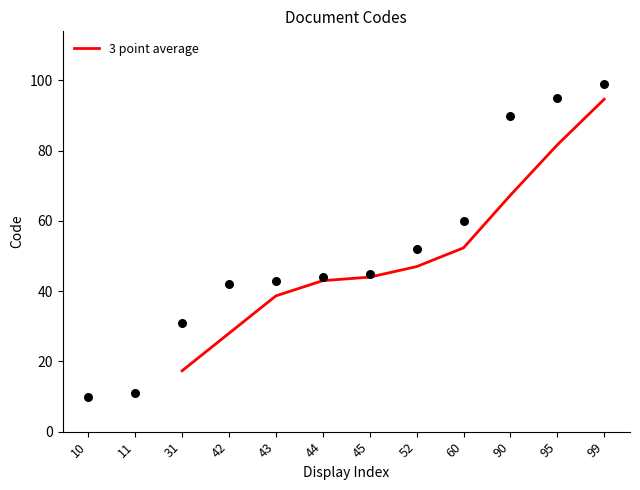

Which category has the highest value in the 3 point average series?

99